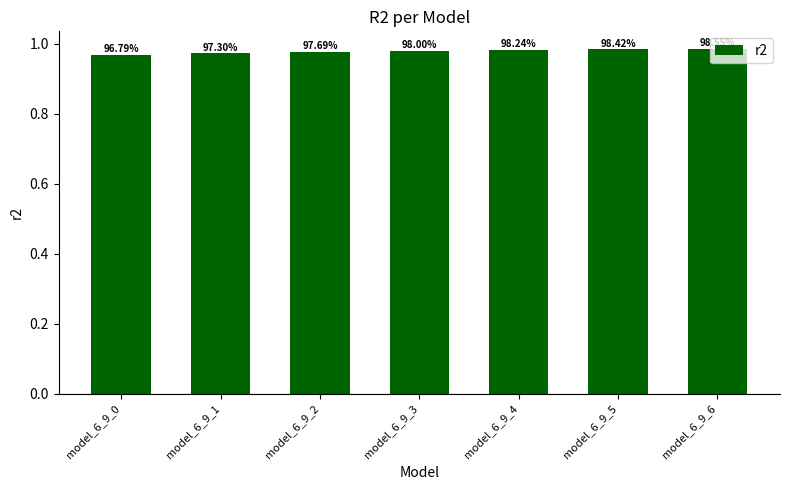

The value at model_6_9_4 is 1.7. True or false?

False